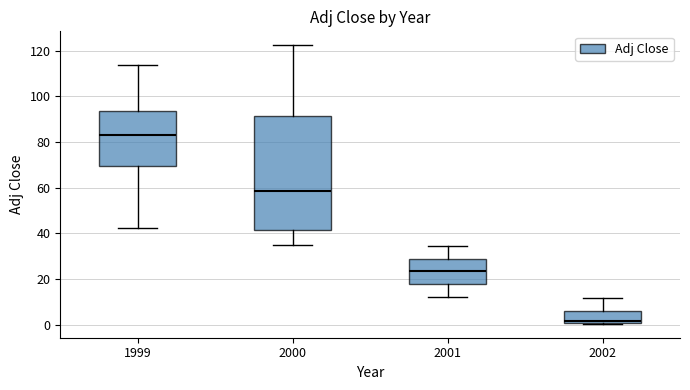

Reading left to right, transcribe this box plot: for each box, give where its median line is, the range the box spans, and where its two whiskers end, as read against the y-axis. The values are not printed on the chart, so give them approximately, as read against the axis.

1999: median 84, box 70 to 94, whiskers 42 to 114
2000: median 58, box 42 to 92, whiskers 34 to 122
2001: median 24, box 18 to 28, whiskers 12 to 34
2002: median 2, box 0 to 6, whiskers 0 to 12